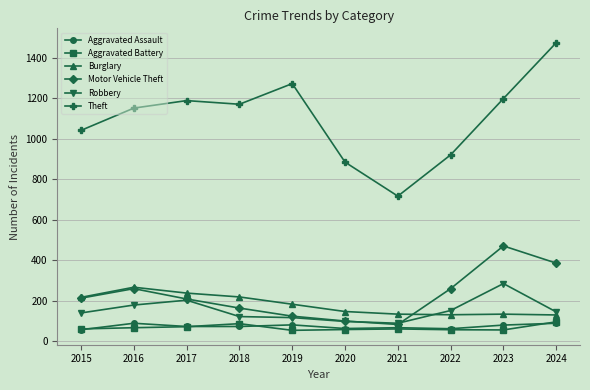

Is it true that Burglary equals 216 at 2015?

True